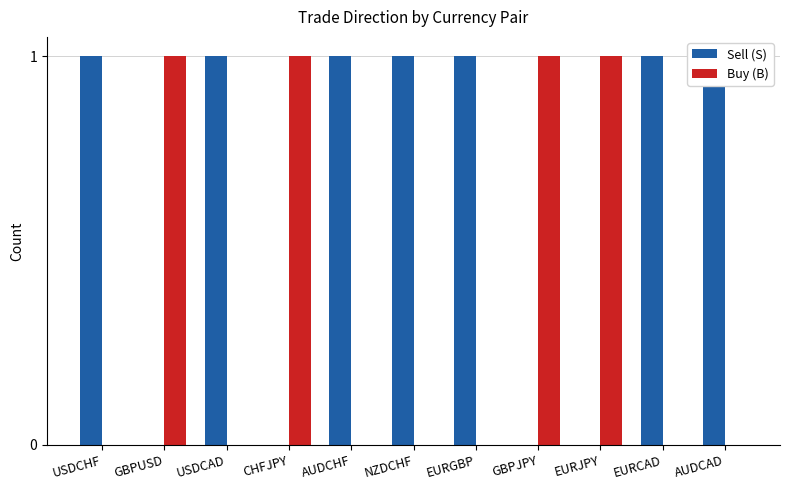

Reading right to left, list all the values displayed in this chart.

Sell (S): AUDCAD=1	EURCAD=1	EURJPY=0	GBPJPY=0	EURGBP=1	NZDCHF=1	AUDCHF=1	CHFJPY=0	USDCAD=1	GBPUSD=0	USDCHF=1
Buy (B): AUDCAD=0	EURCAD=0	EURJPY=1	GBPJPY=1	EURGBP=0	NZDCHF=0	AUDCHF=0	CHFJPY=1	USDCAD=0	GBPUSD=1	USDCHF=0